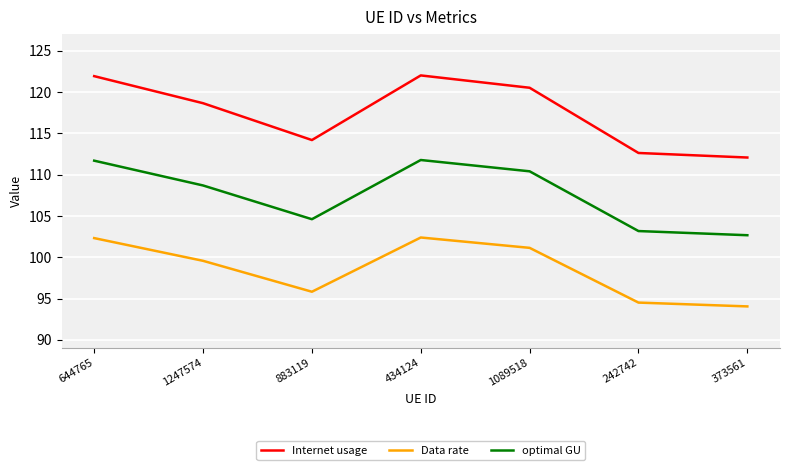

Is the value of Data rate at 242742 greater than the value of optimal GU at 883119?

No